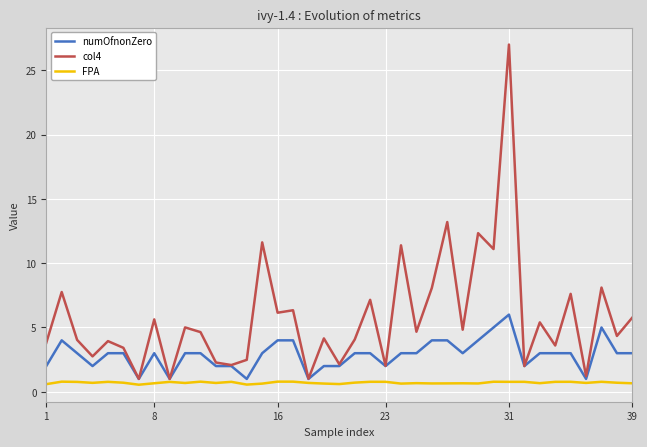

What are all the series names shown in the legend?

numOfnonZero, col4, FPA